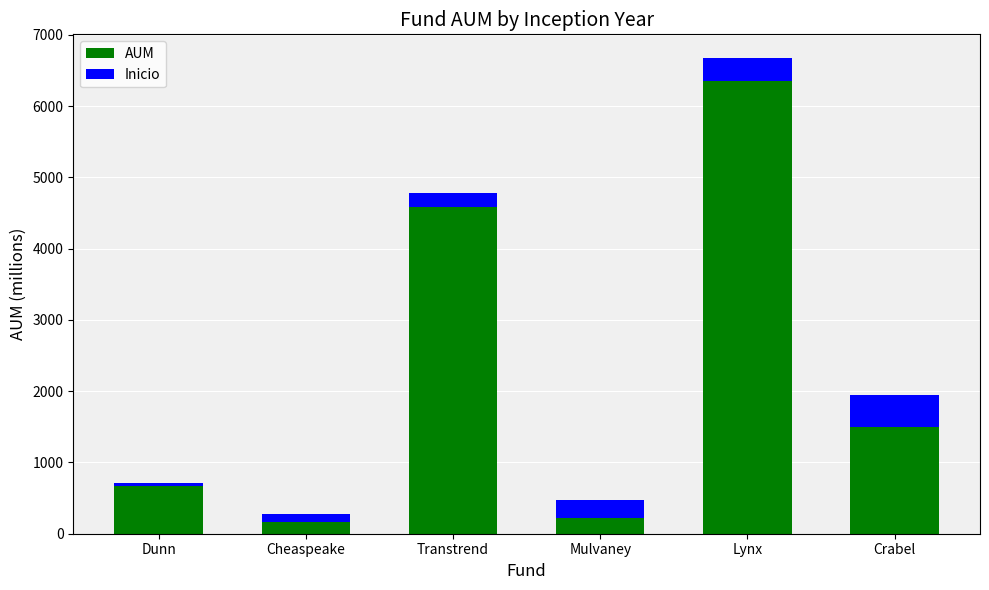

What are all the series names shown in the legend?

AUM, Inicio